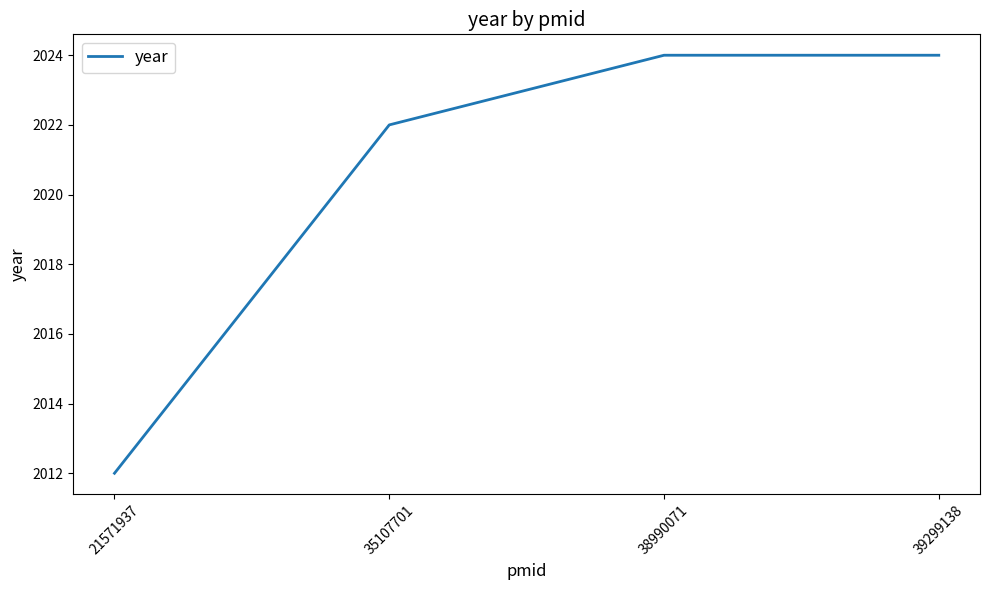

How many series are shown in this chart?

1